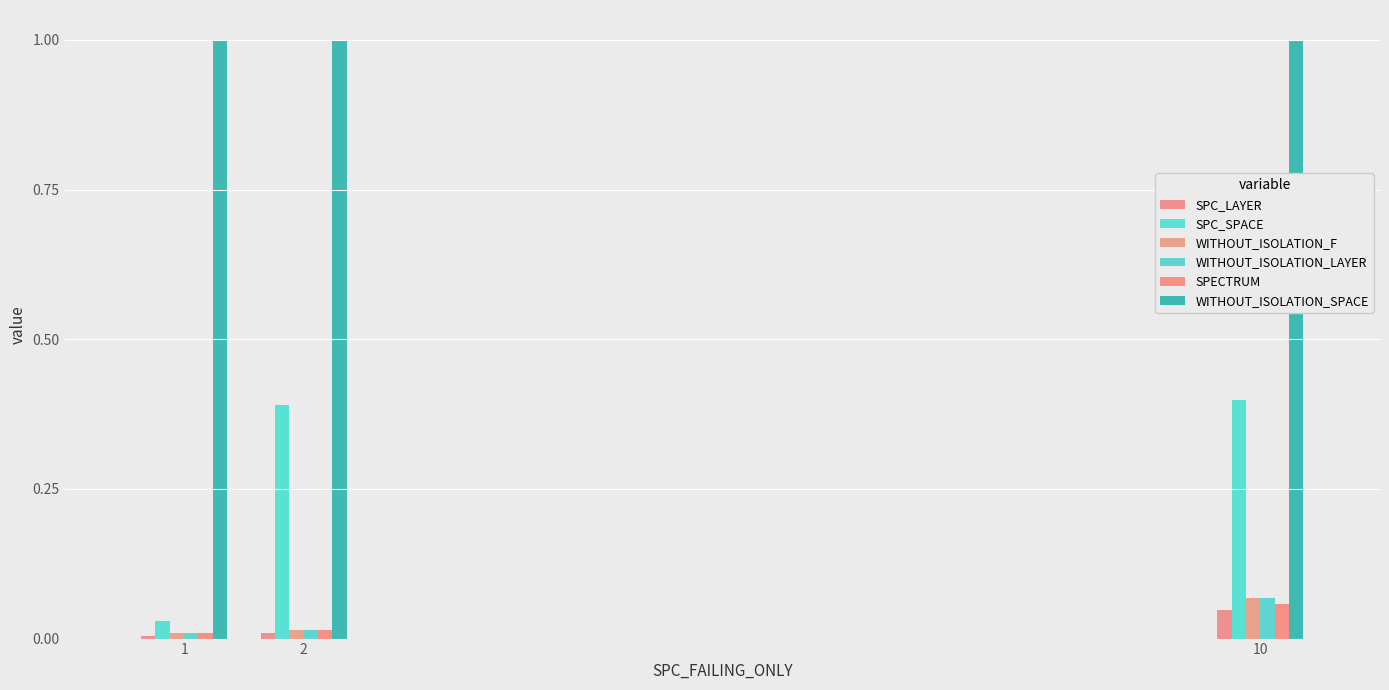

Which has a higher value, 2 or 1?

2